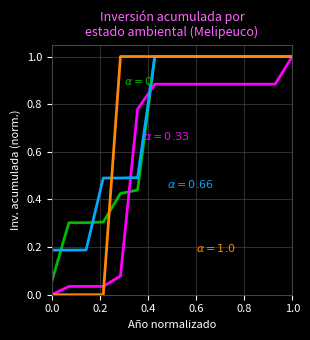

What is the greatest value displayed?

1.0